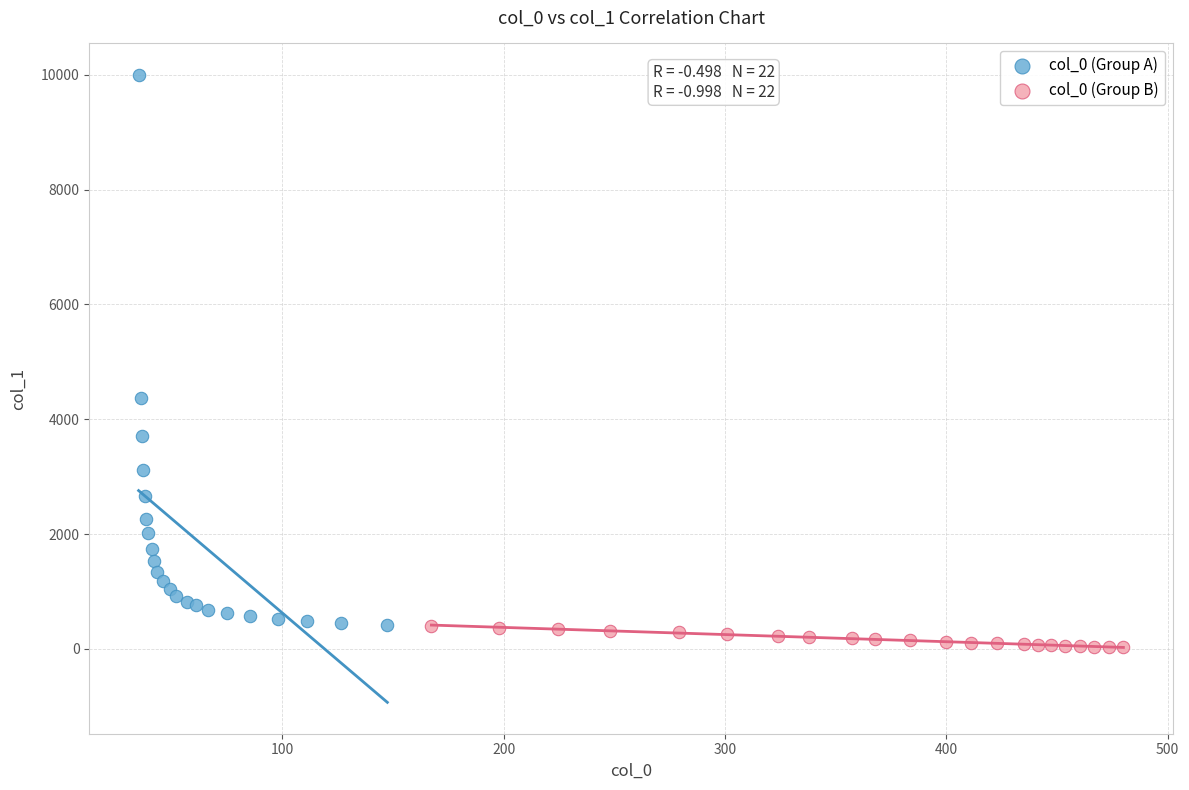

Which series contains the highest Y value?

col_0 (Group A)